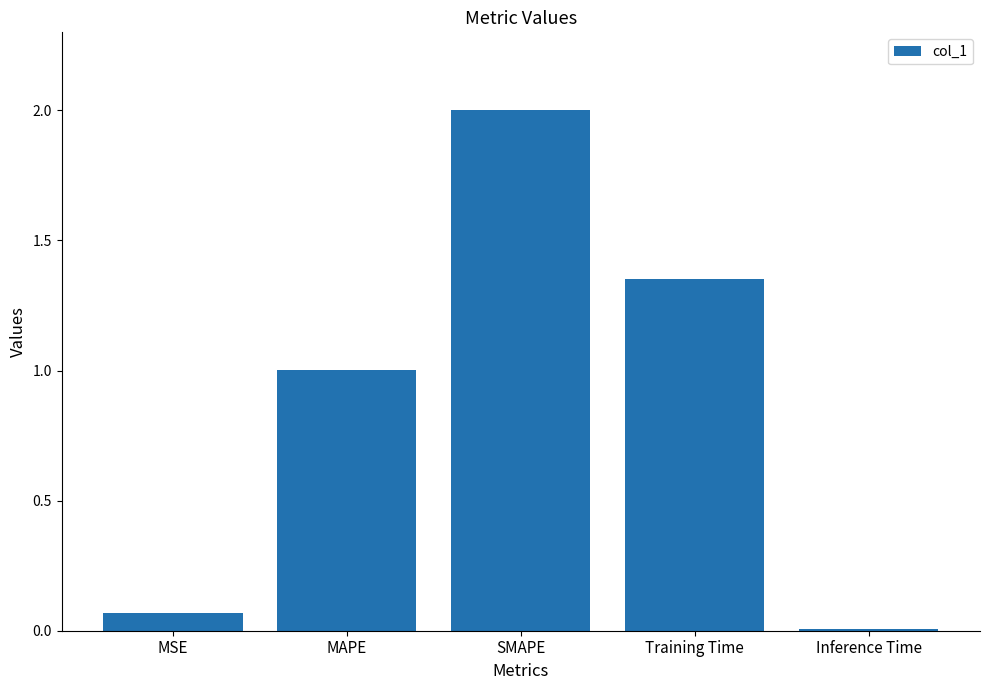

List the labels in order of value, smallest first.

Inference Time, MSE, MAPE, Training Time, SMAPE